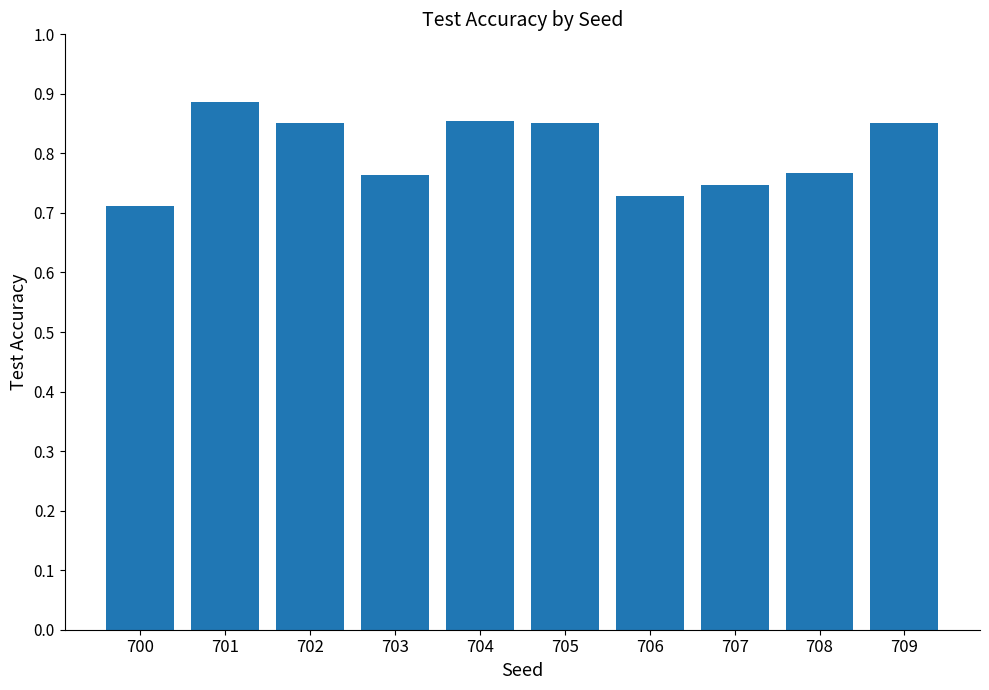

The value at 708 is 0.2. True or false?

False